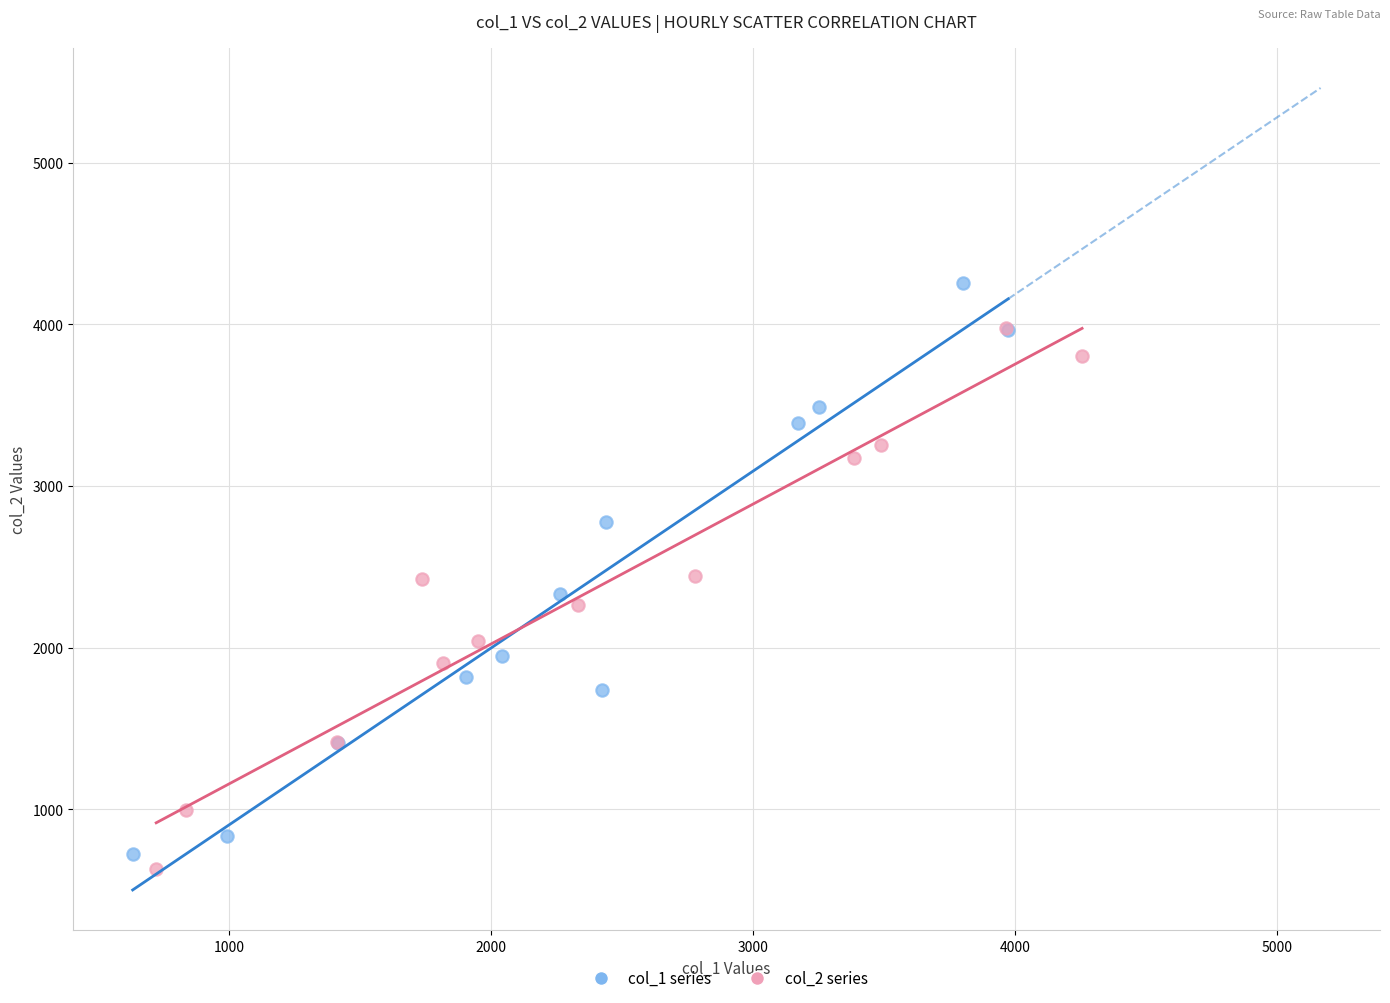

What are all the series names shown in the legend?

col_1 series, col_2 series